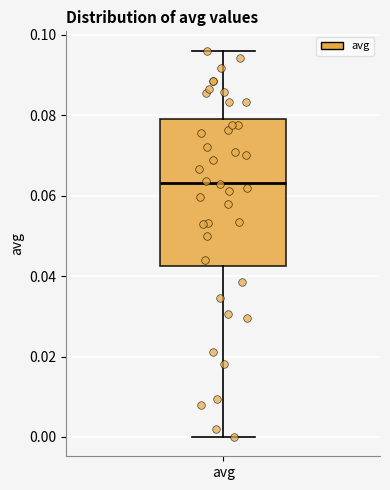

Transcribe this box plot: give where the median line is, the range the box spans, and where the two whiskers end, as read against the y-axis. The values are not printed on the chart, so give them approximately, as read against the axis.

median 0.064, box 0.042 to 0.080, whiskers 0.000 to 0.096